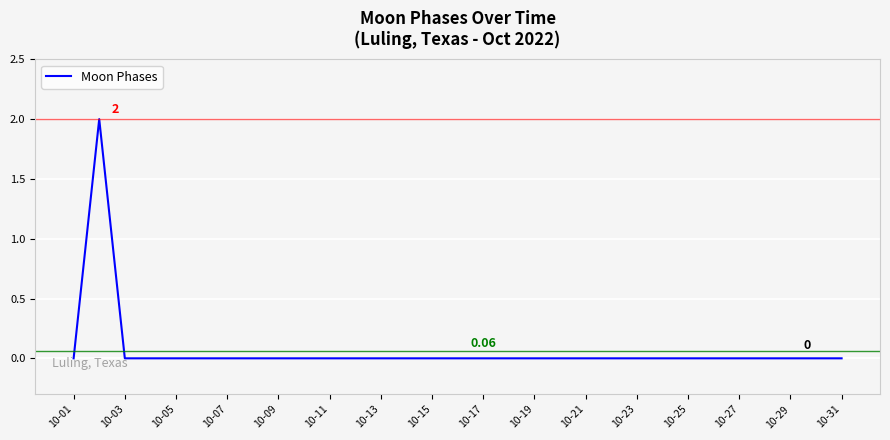

At which category does the chart reach its minimum across all series?

10-01